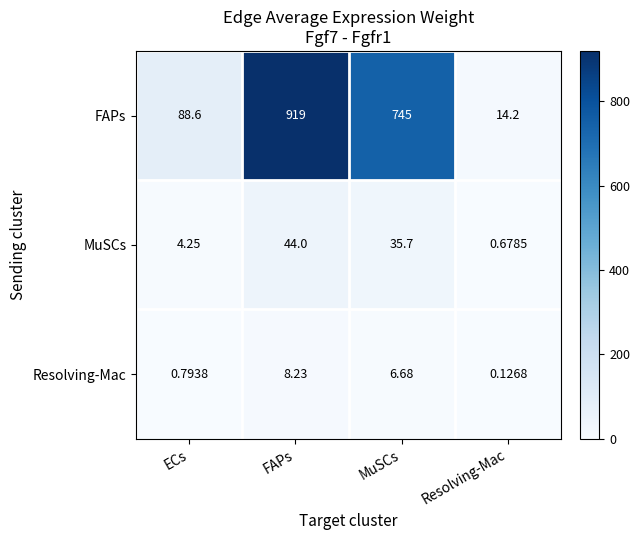

List the labels in order of MuSCs value, largest first.

FAPs, MuSCs, ECs, Resolving-Mac